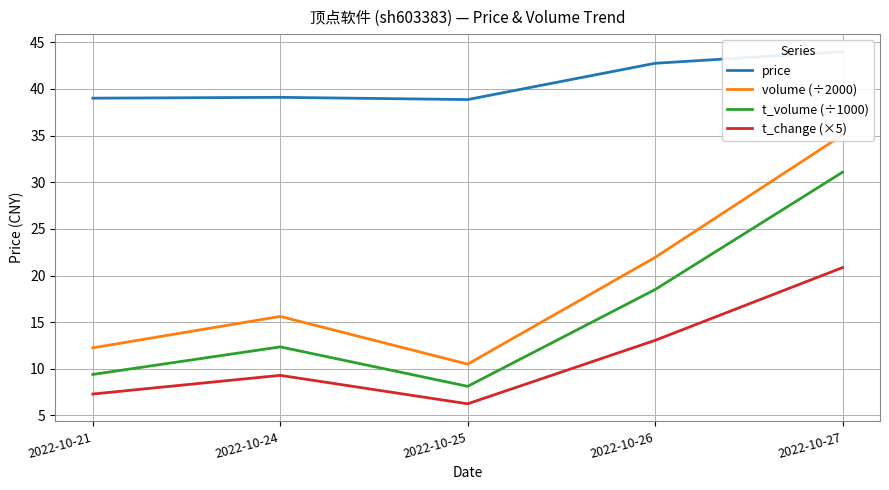

Which label corresponds to the smallest value in the chart?

2022-10-25